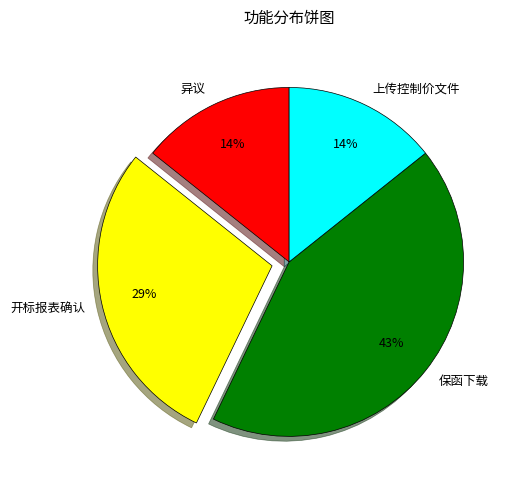

How many segments does this pie chart have?

4